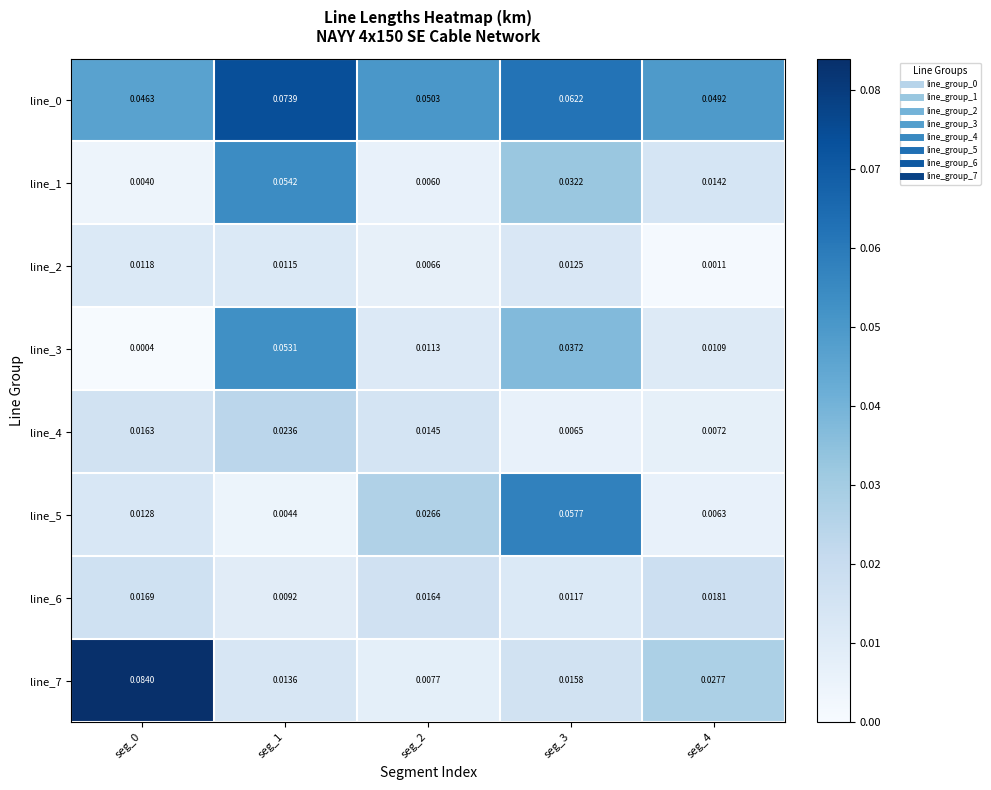

Which series changed the most between seg_2 and seg_4?

line_5